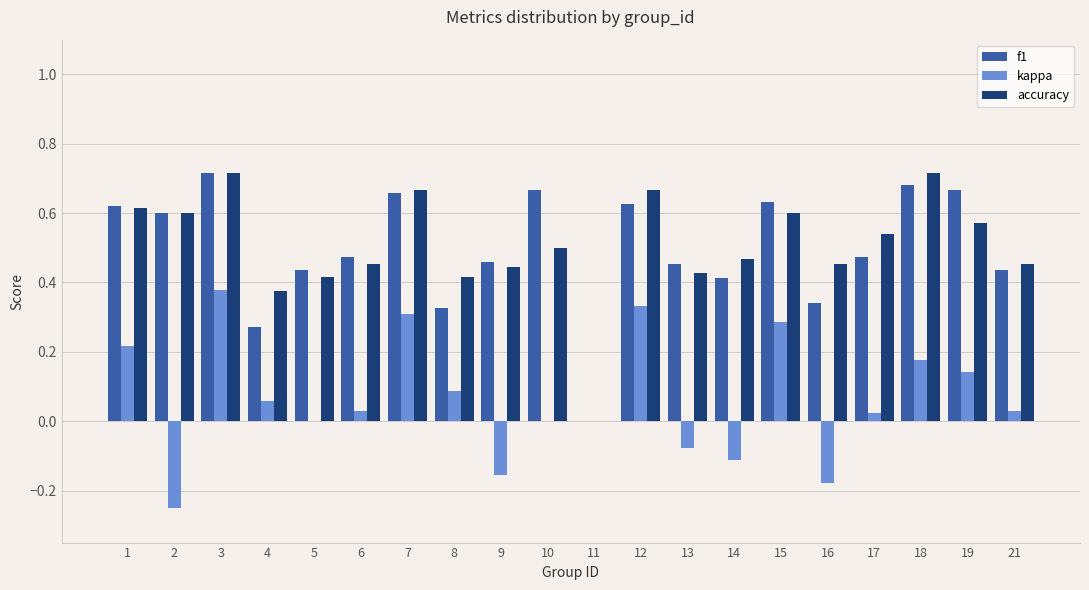

Are the bars grouped side by side (vs. stacked)?

Yes